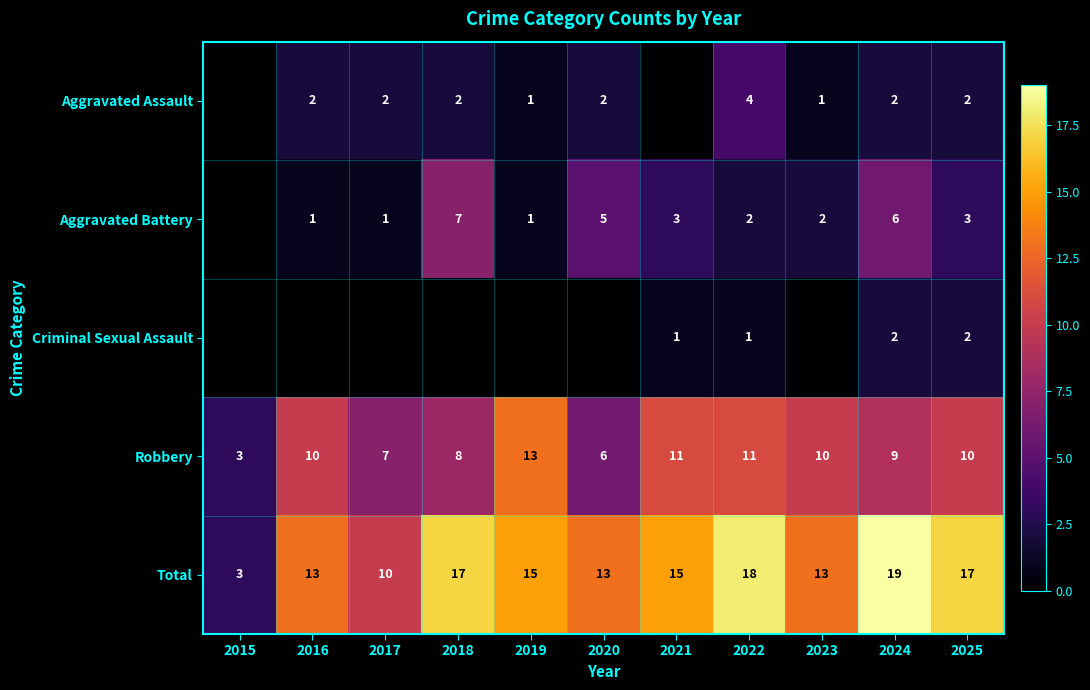

How many positive values does the Criminal Sexual Assault series have?

4